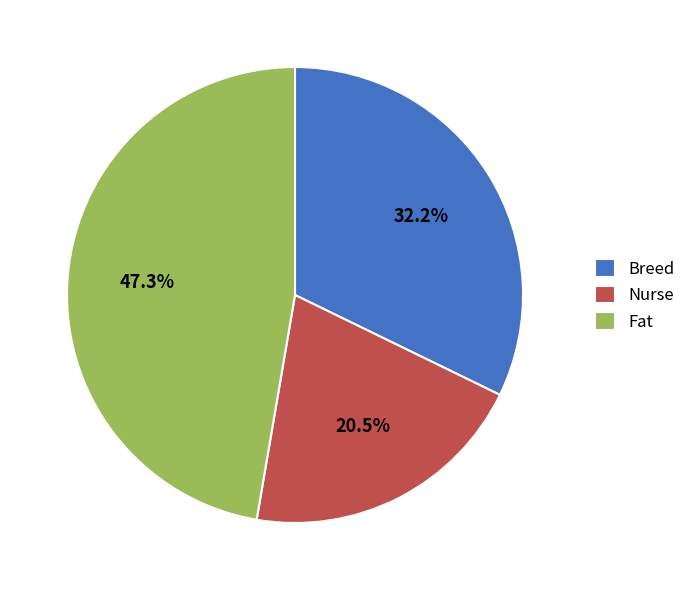

Rank the categories by value from lowest to highest.

Nurse, Breed, Fat